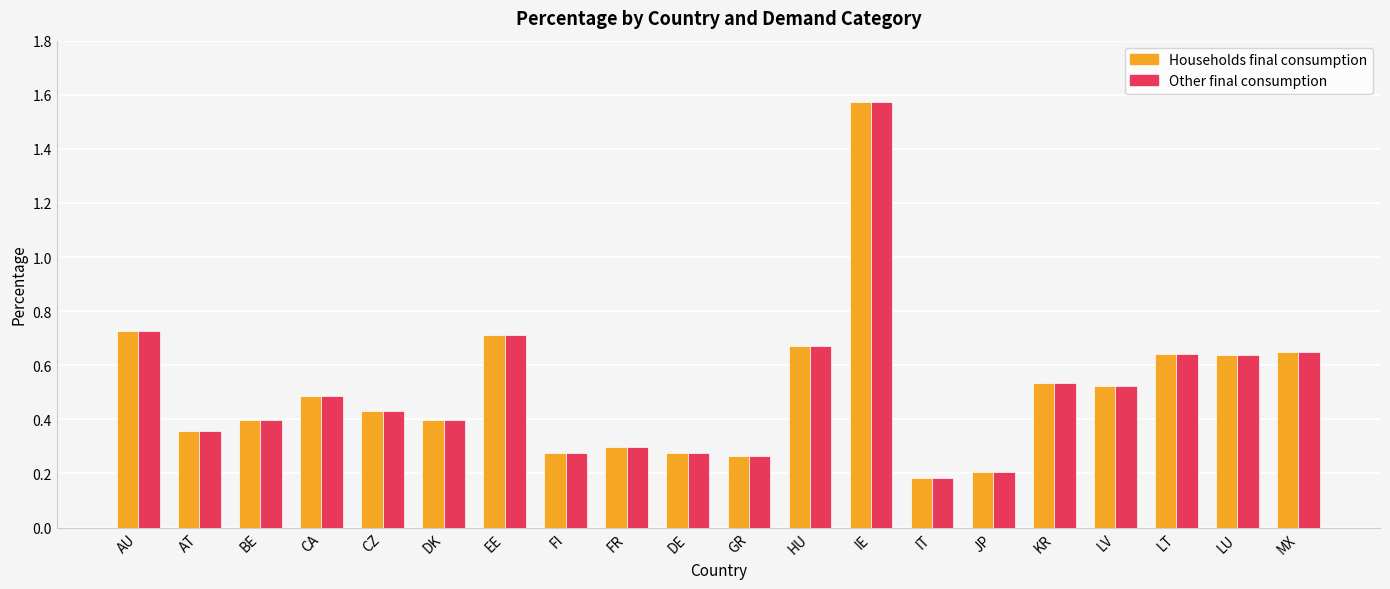

How many distinct data groups are displayed?

2